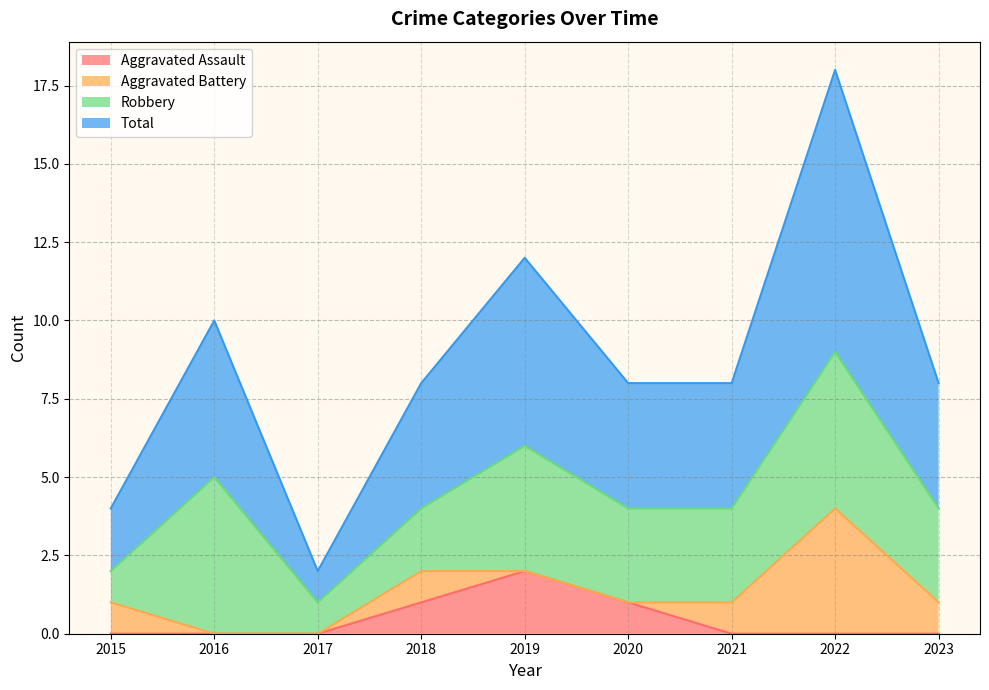

Which category has the highest value in the Aggravated Assault series?

2019